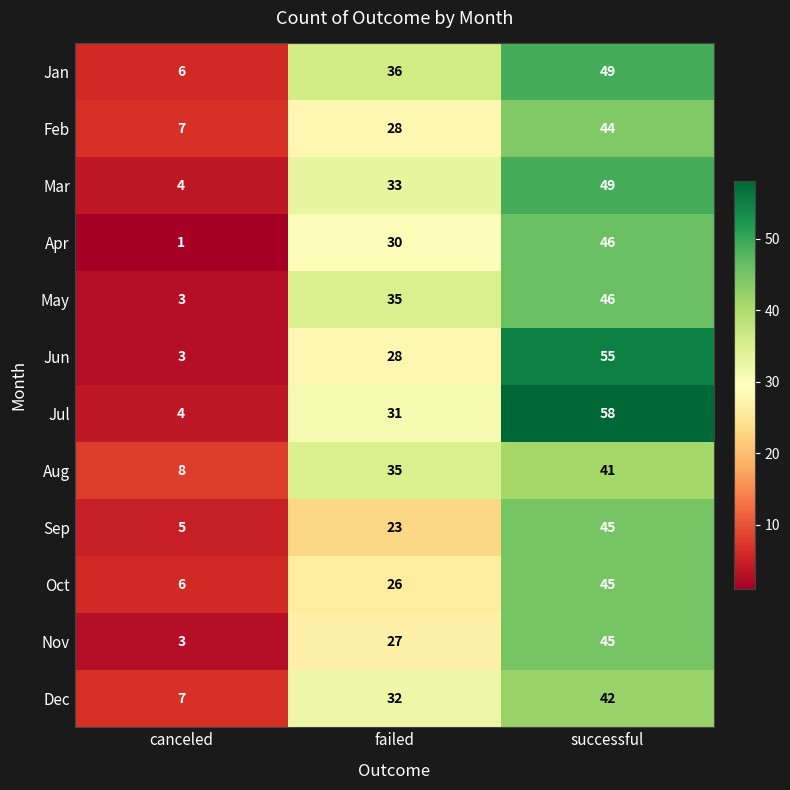

True or false: Jan has a value of 49 at successful.

True